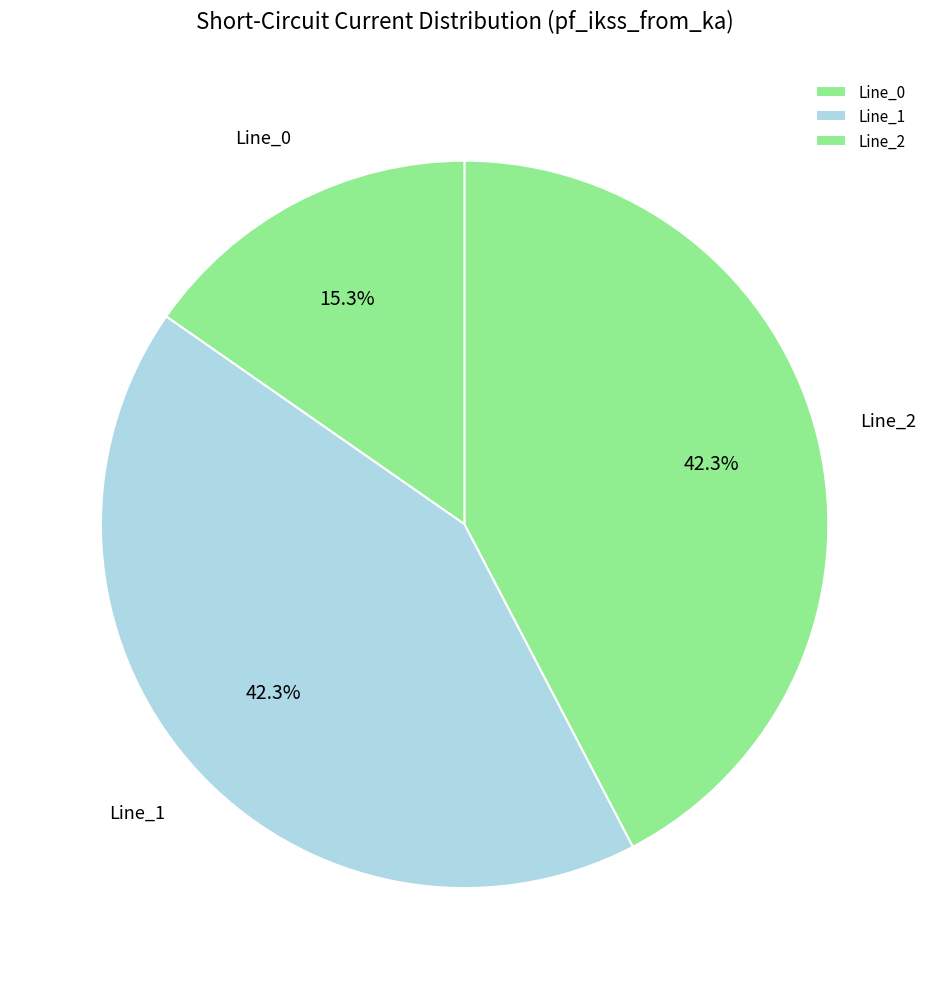

Is there any slice that represents more than half of the pie?

No